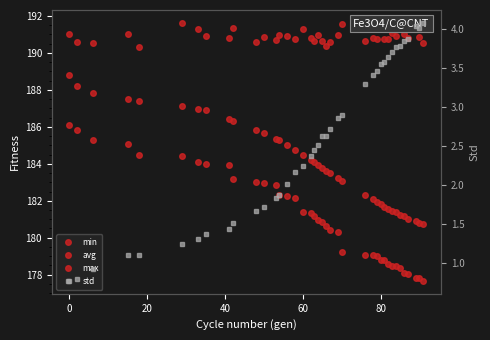

What is the difference between the maximum and minimum values in the avg series?

8.1